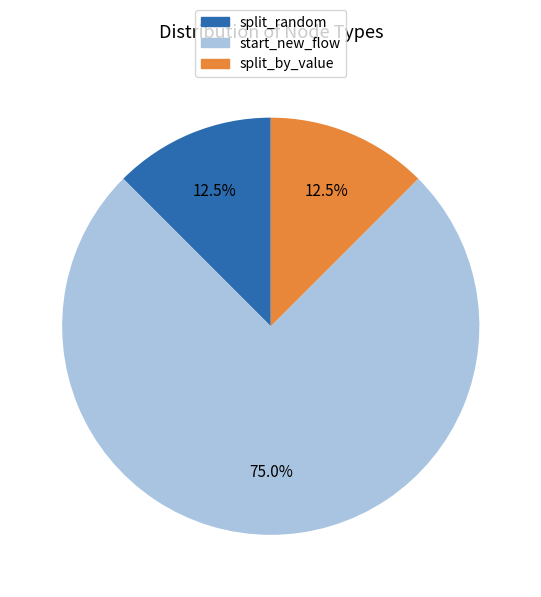

Which category has the biggest portion of the pie?

start_new_flow